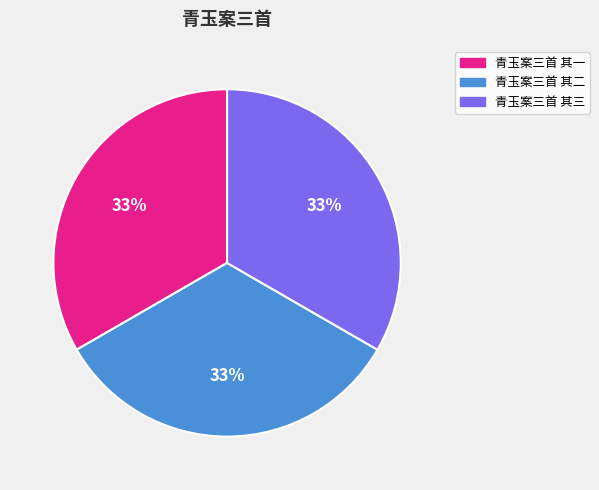

What percentage is the 青玉案三首 其三 slice, to the nearest percent?

33%